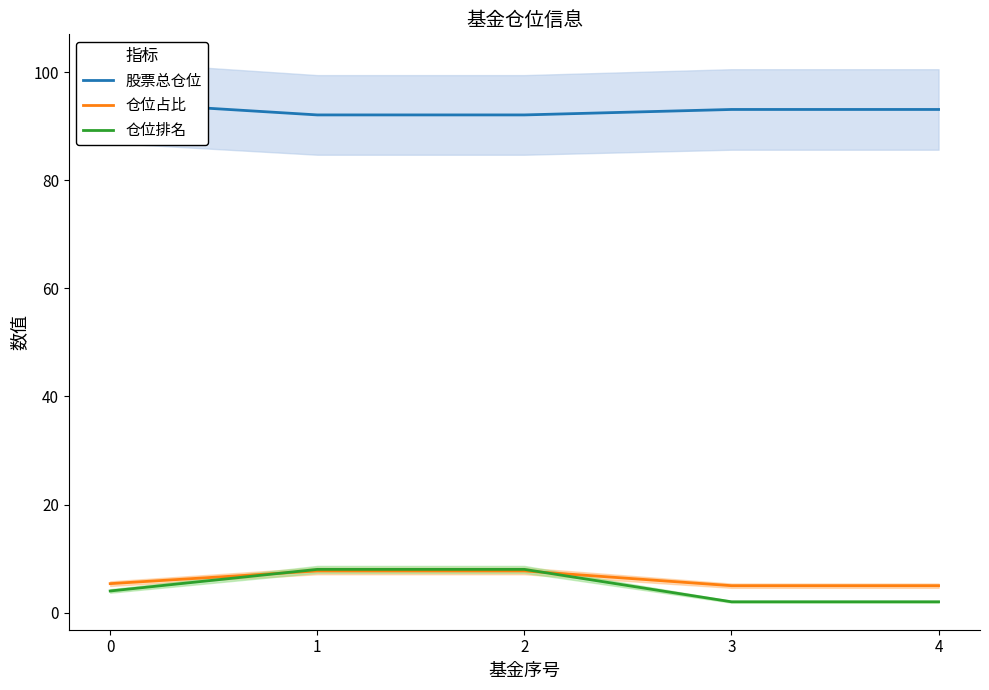

Rank the series at 0 from lowest to highest value.

仓位排名, 仓位占比, 股票总仓位